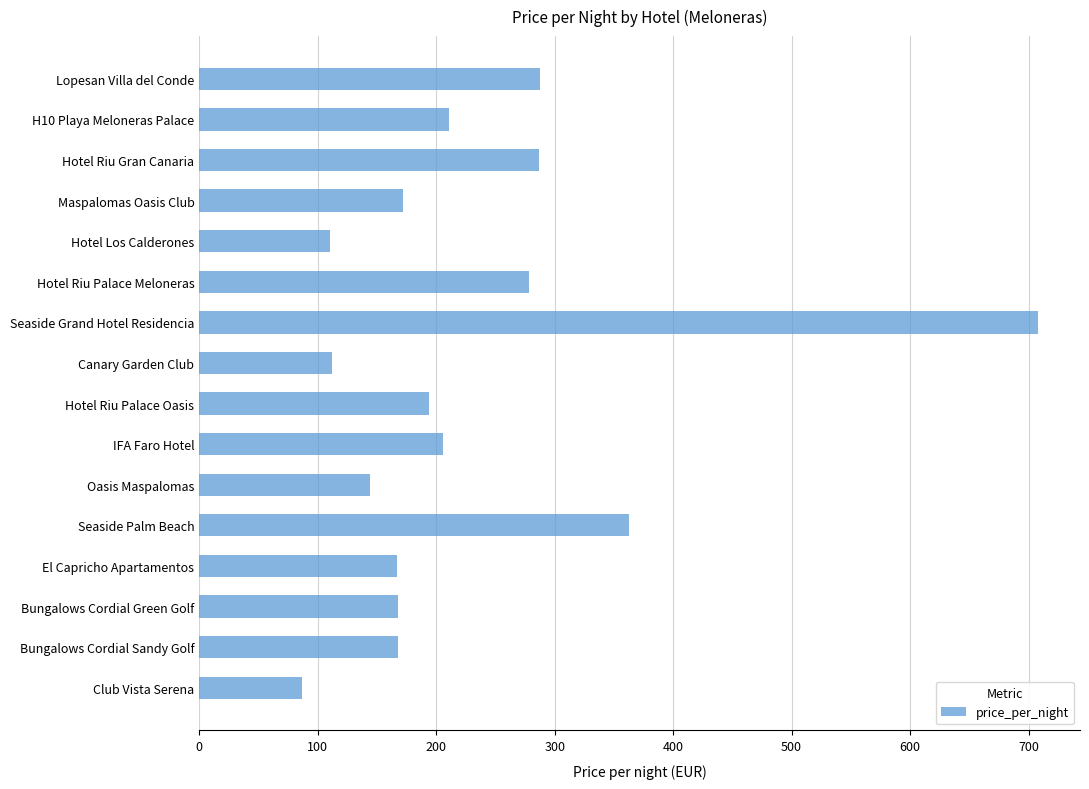

The chart shows a value of 161 at Hotel Los Calderones. True or false?

False